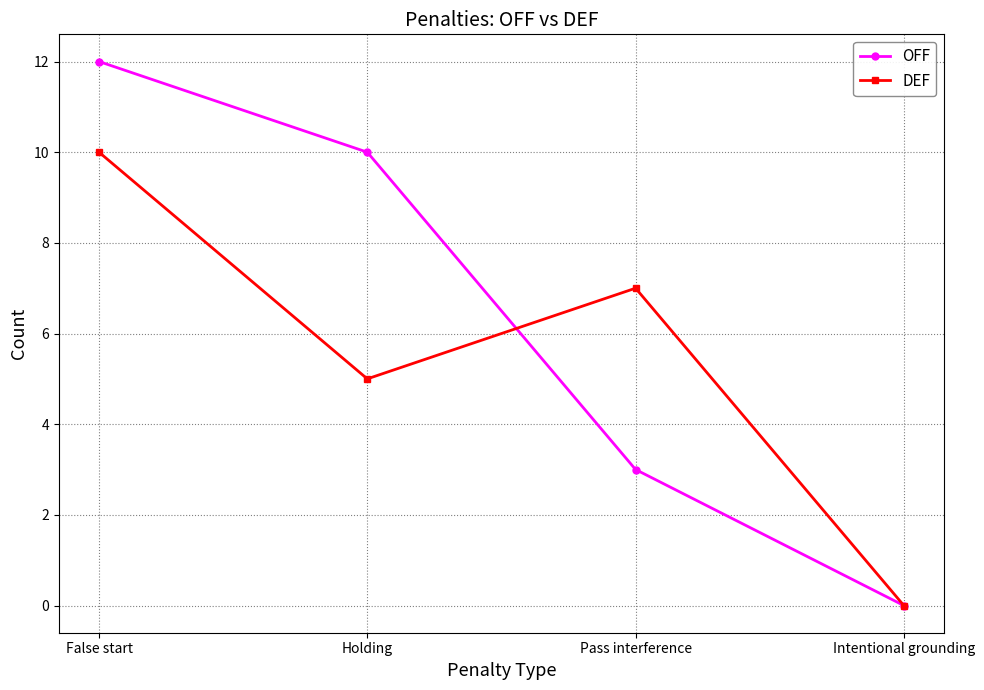

The OFF series shows 4 at Intentional grounding. True or false?

False